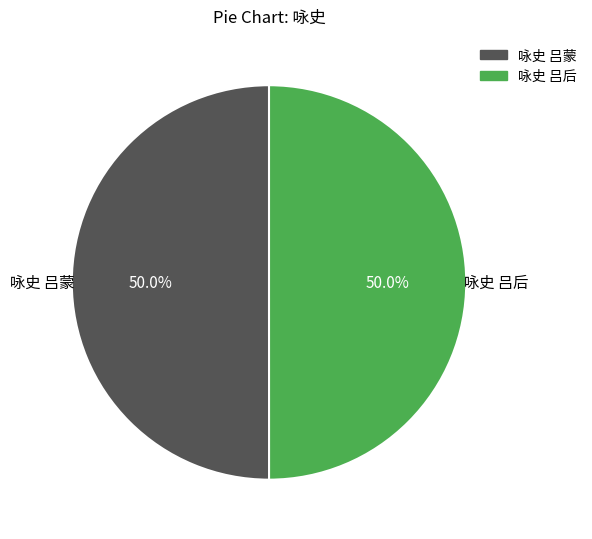

Is the sum of 咏史 吕后 and 咏史 吕蒙 greater than half?

Yes